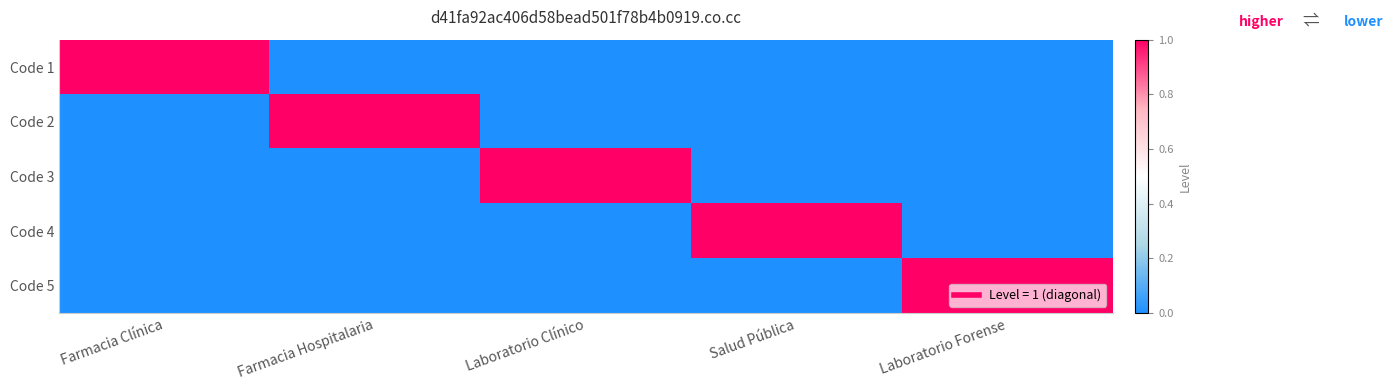

How many values in Code 3 are above zero?

1